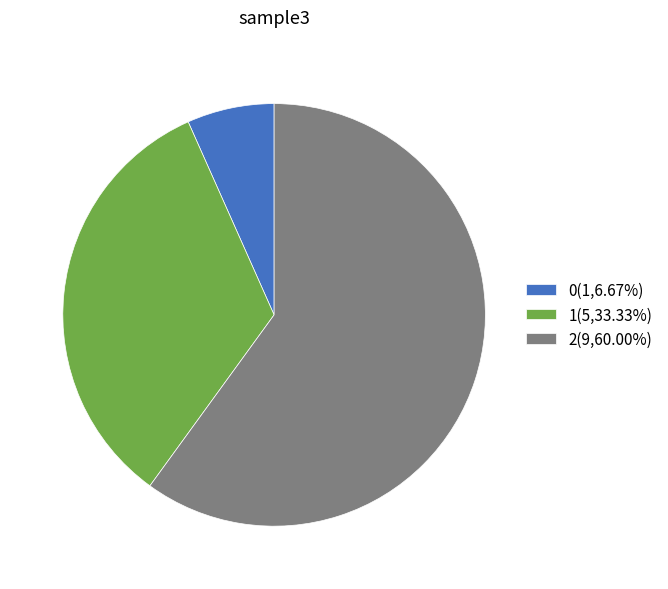

True or false: 0 accounts for 7% of the total.

True